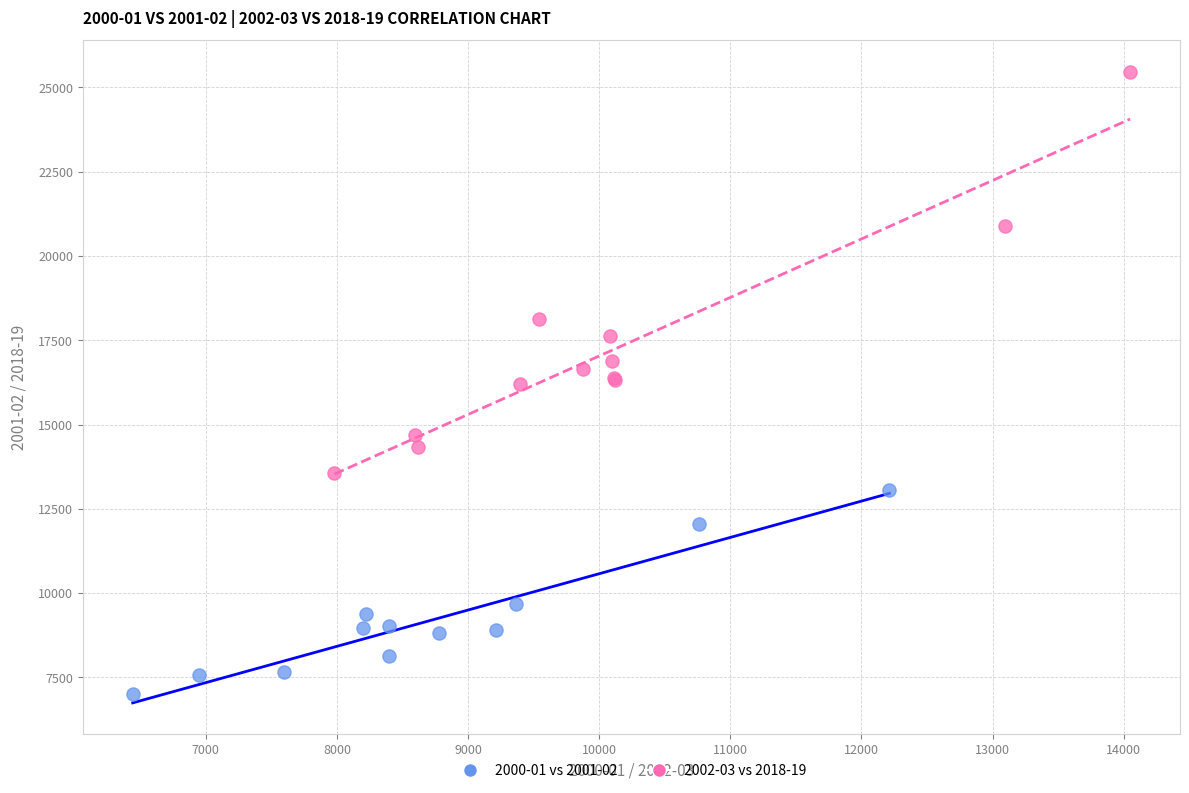

Which series has the widest spread of Y values?

2002-03 vs 2018-19